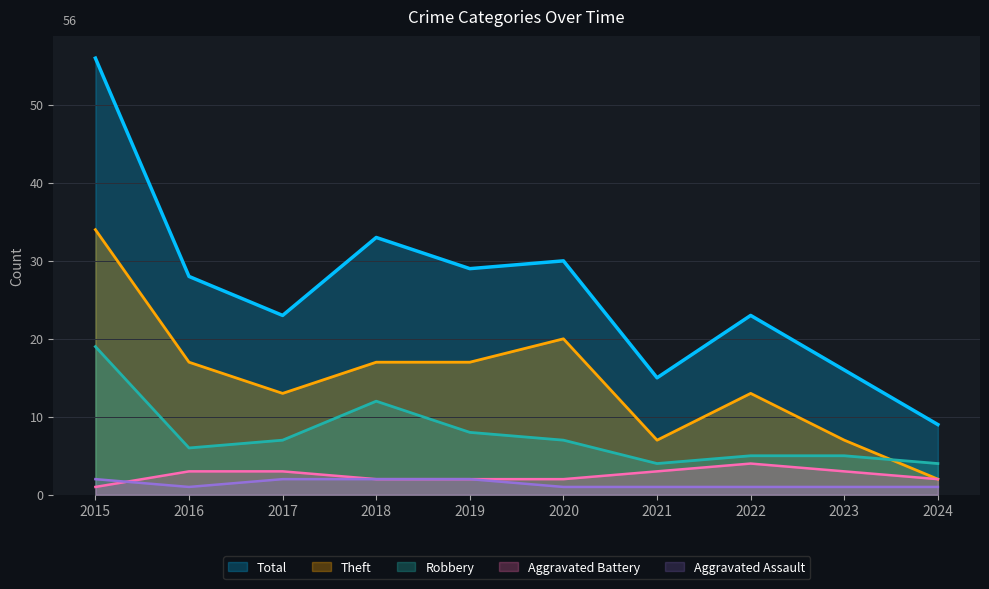

Read the Aggravated Battery value at 2015.

1